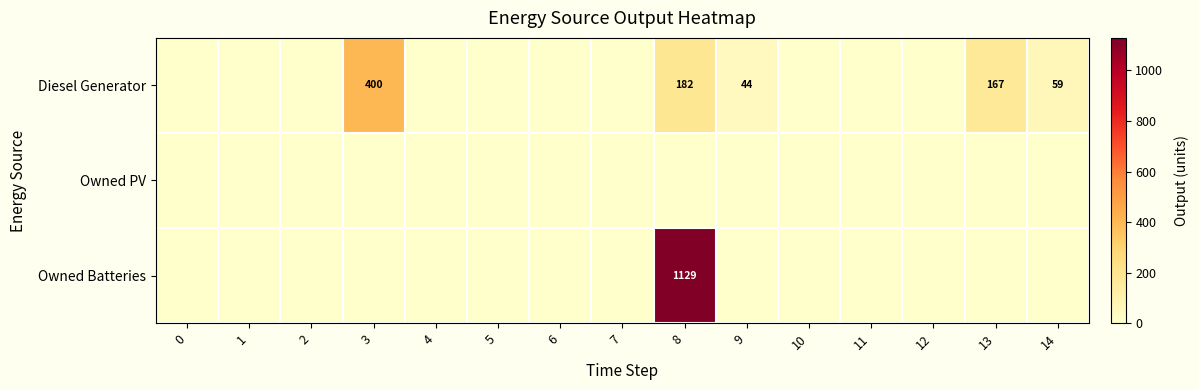

At 13, list the series in order from smallest to largest.

Owned PV, Owned Batteries, Diesel Generator